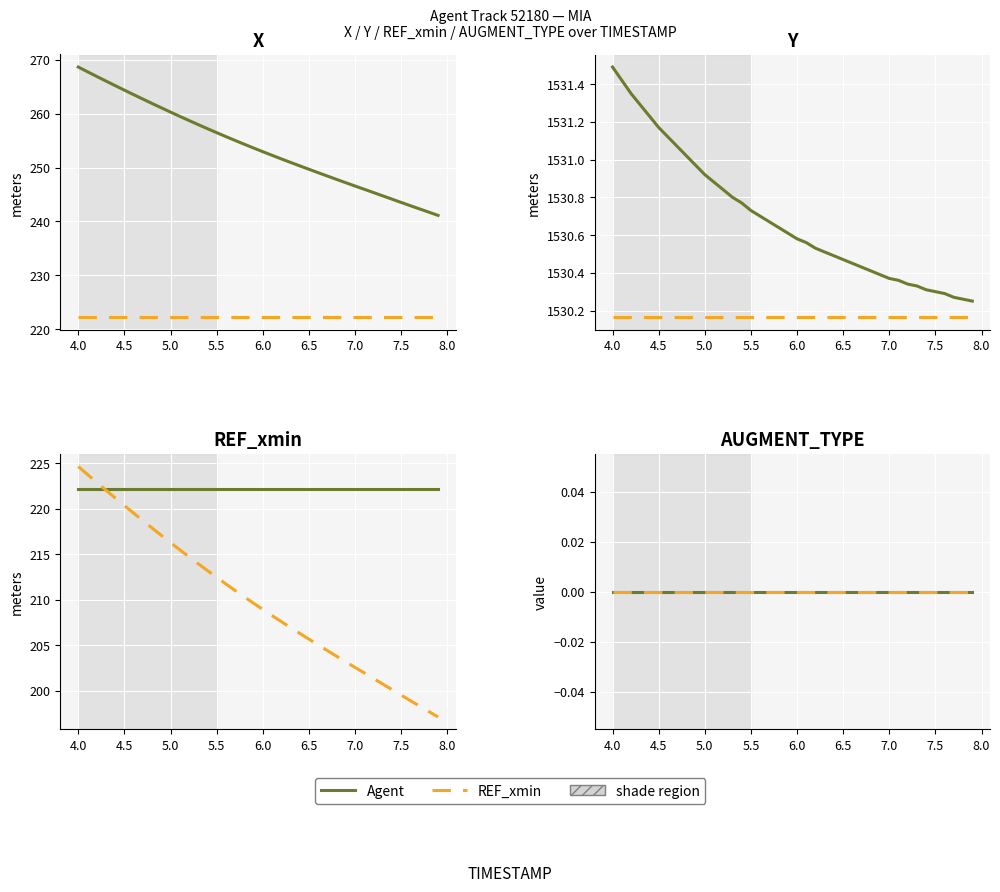

What is the greatest value displayed?

1531.5